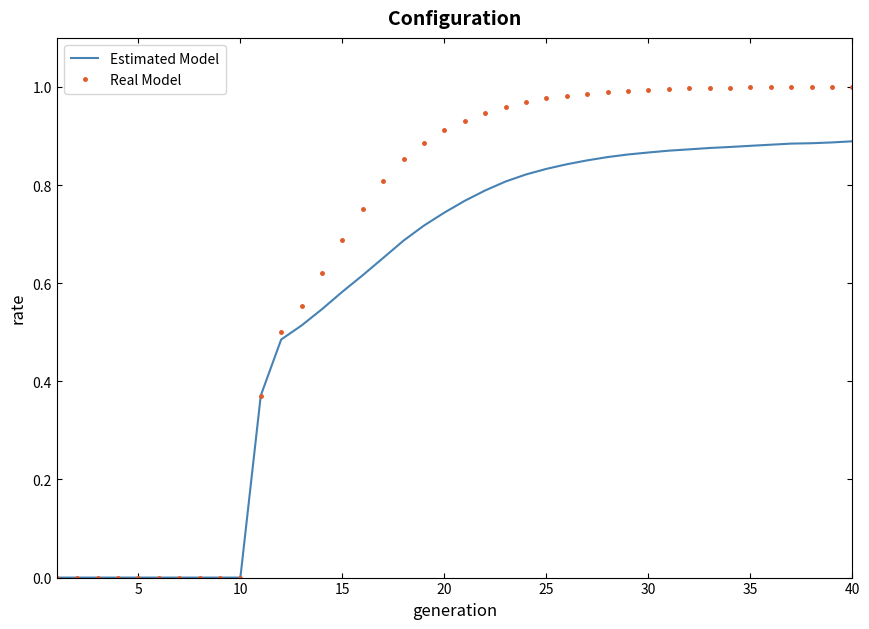

Which series has the largest total across all categories?

Real Model